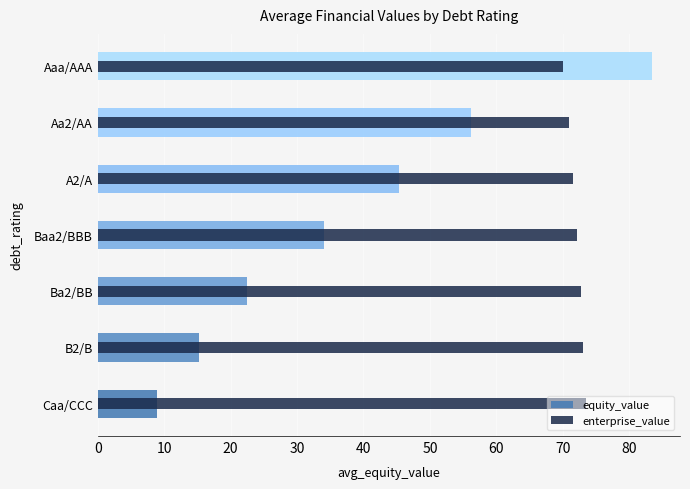

What is the spread (max minus min) of values at Ba2/BB?

50.3